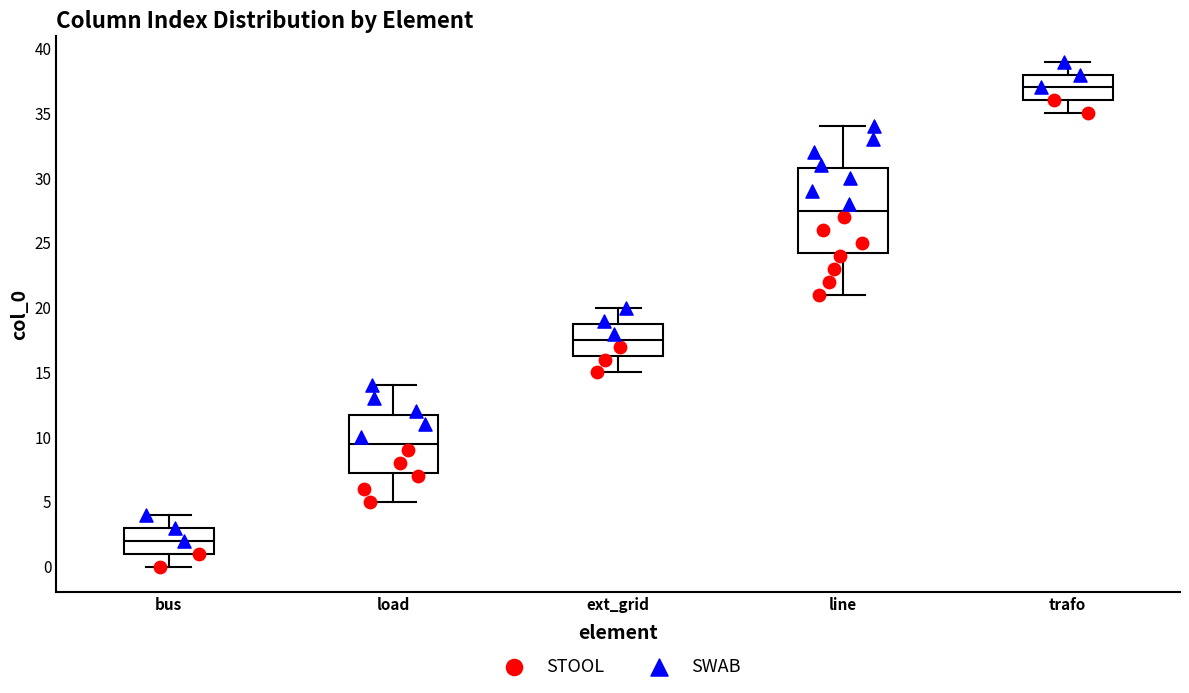

Which box's median line is the lowest?

bus